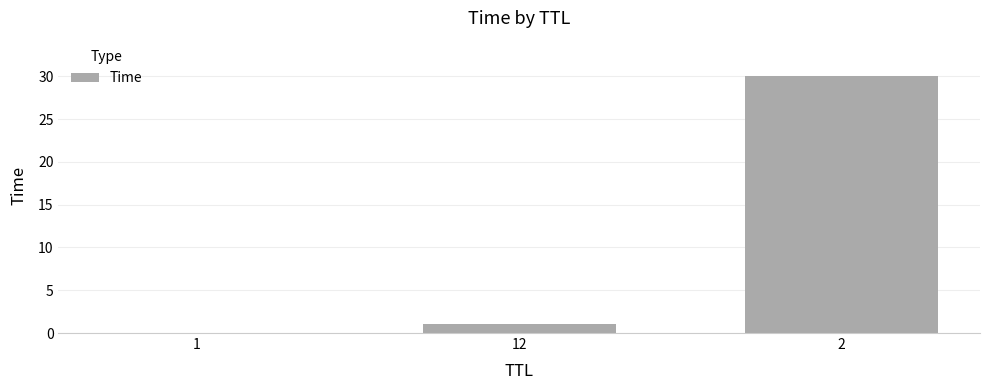

The chart shows a value of 1.0 at 12. True or false?

True